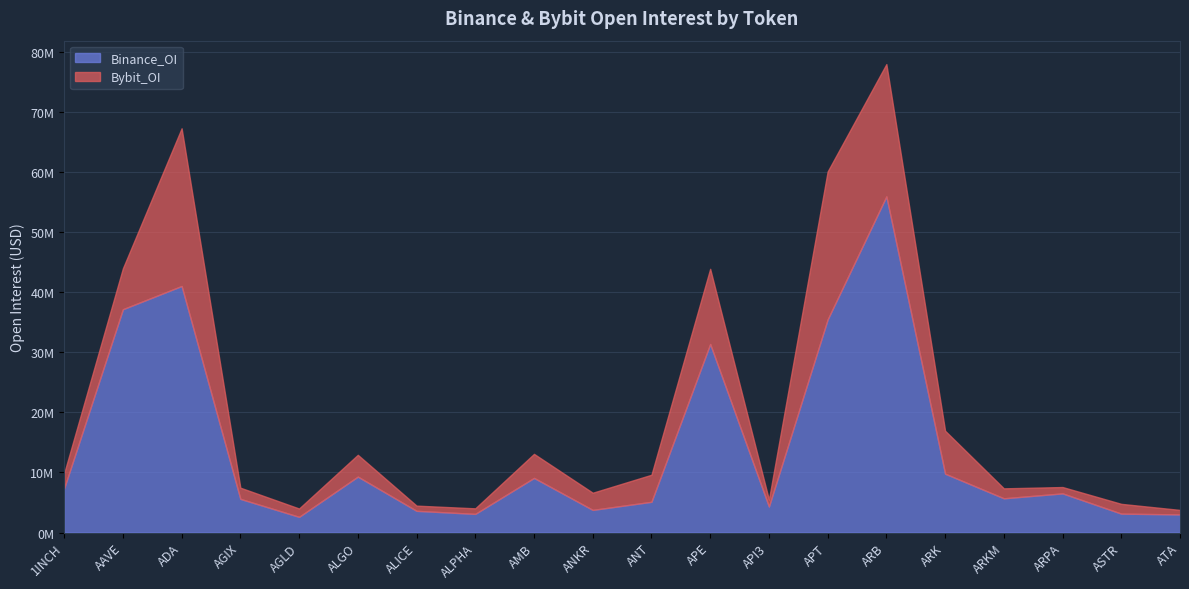

True or false: Bybit_OI has more than 1 points higher than both neighbors.

True